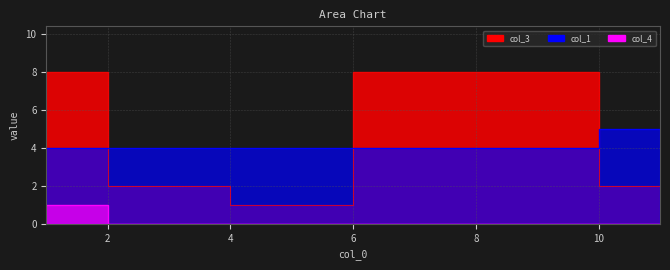

What is the sum of all col_1 values?

46